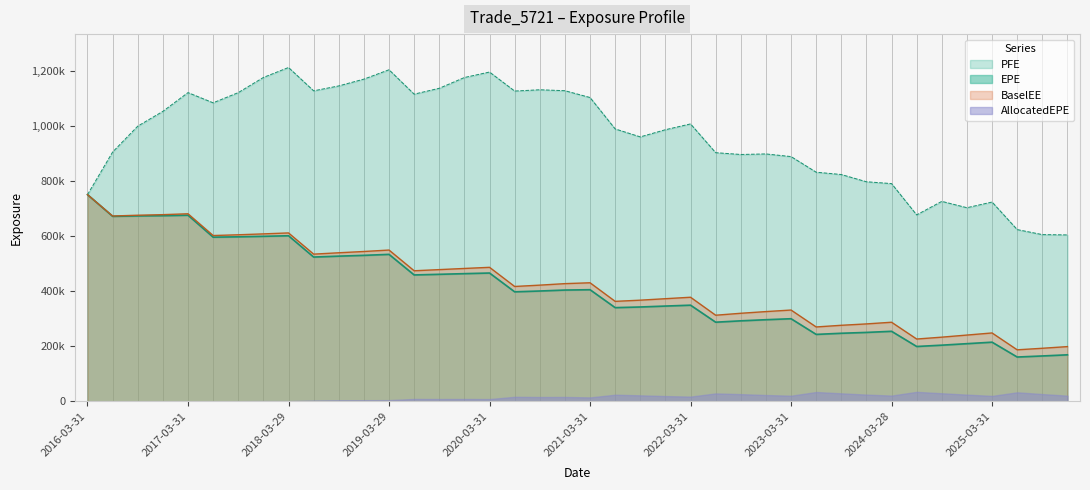

At which category does PFE reach its first local valley?

2017-06-30